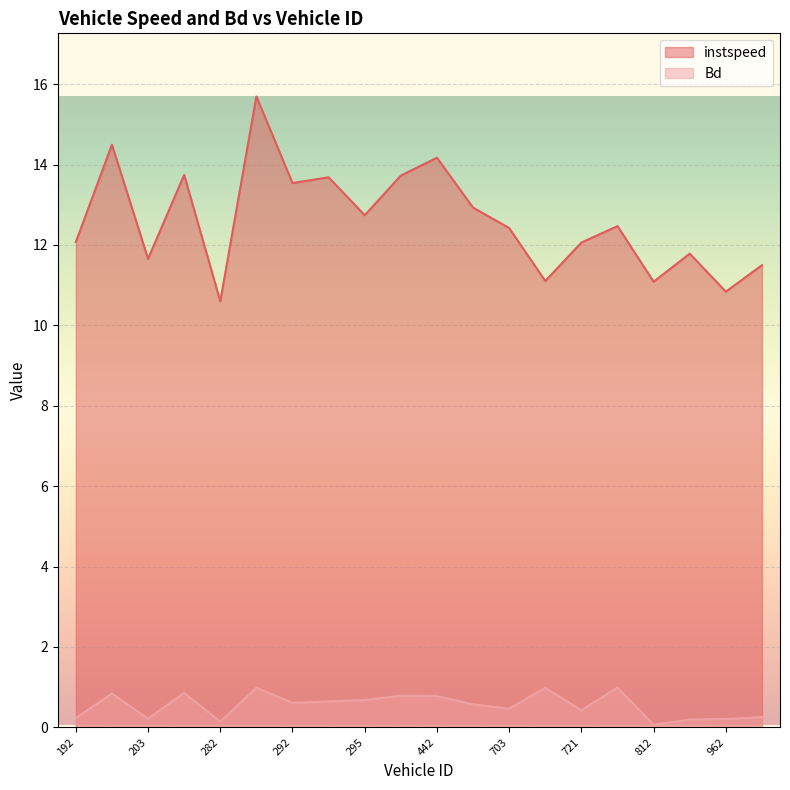

Which label corresponds to the smallest value in the chart?

812